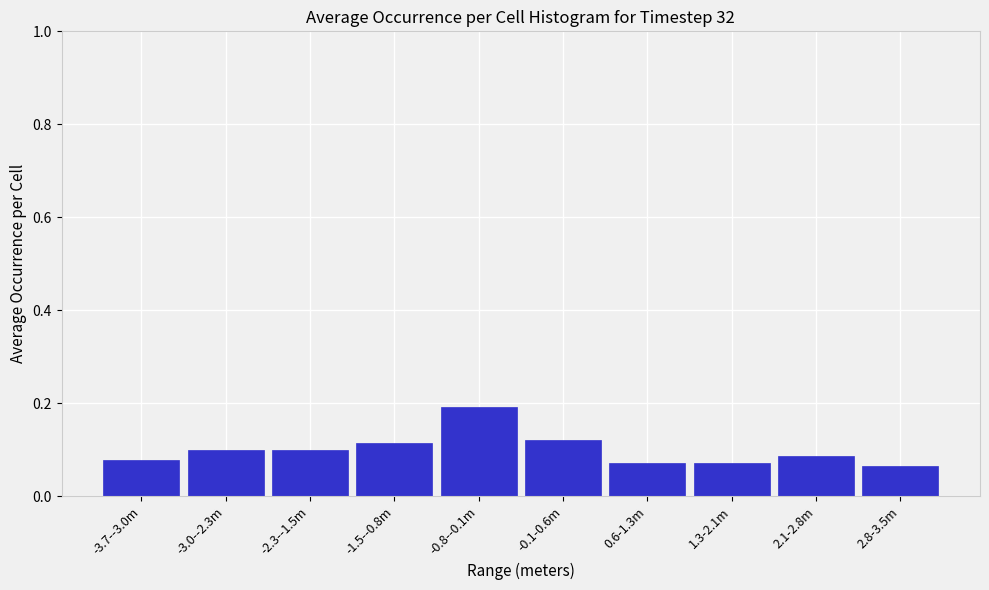

At which category does the chart reach its peak across all series?

-0.8--0.1m